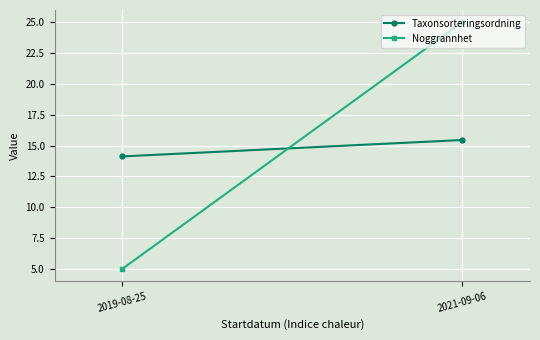

Reading left to right, extract all data points from this chart.

Taxonsorteringsordning: 14.1	15.4
Noggrannhet: 5.0	25.0